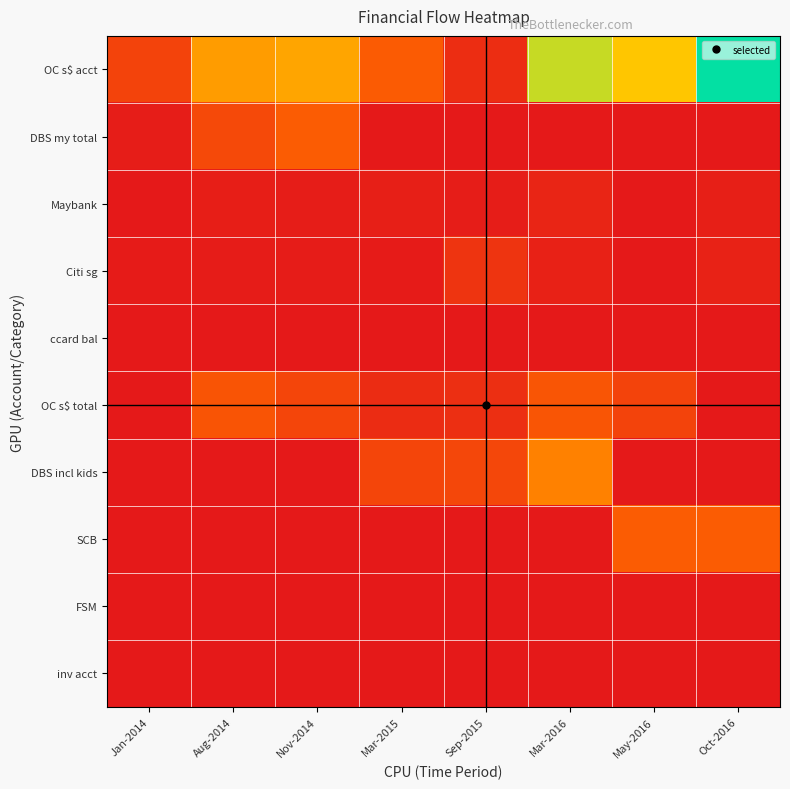

What is the total value across all series at Jan-2014?

7732.8